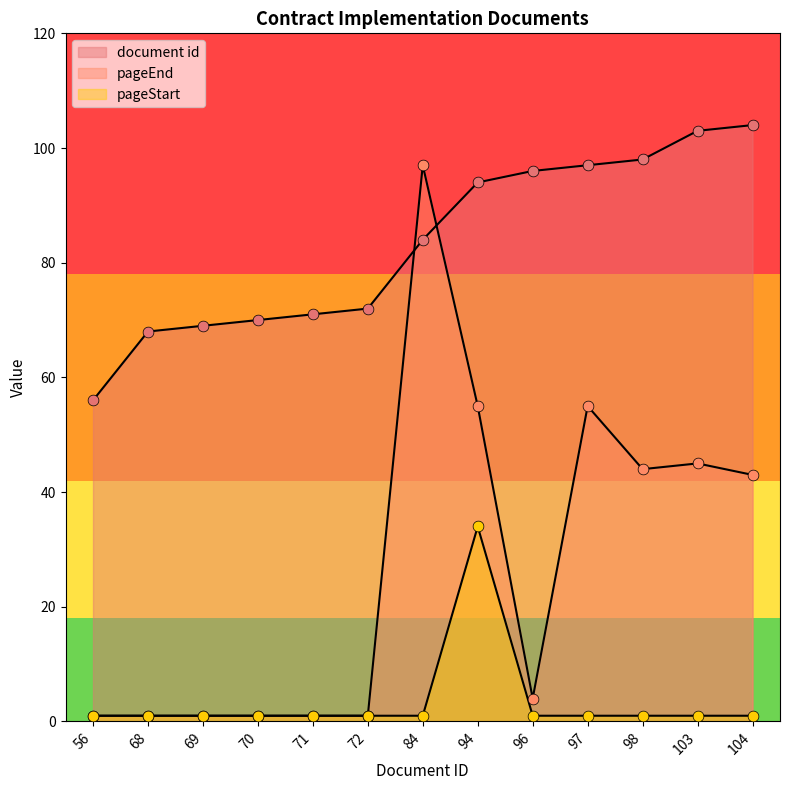

Is the value of pageEnd at 68 greater than the value of pageStart at 104?

No